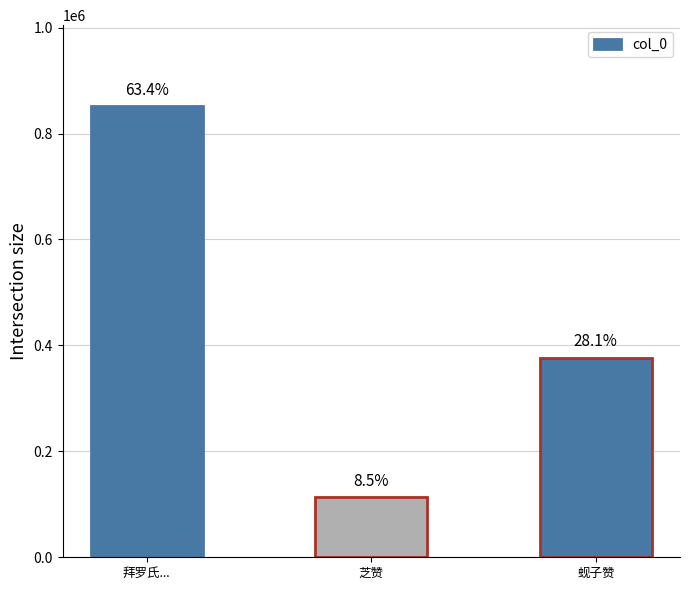

List the labels in order of value, largest first.

拜罗氏..., 蚬子赞, 芝赞